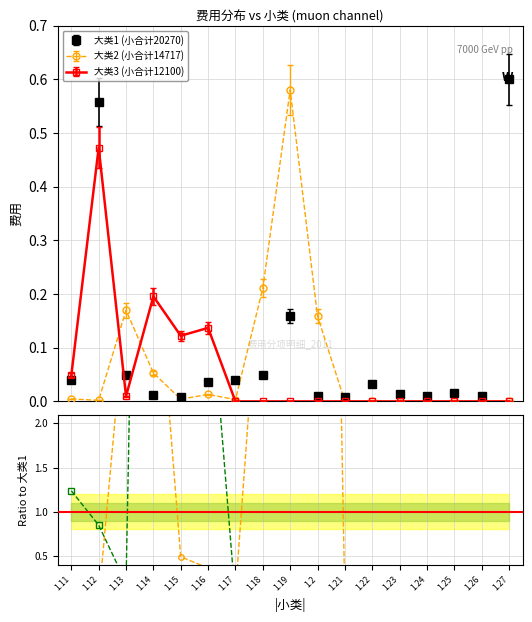

What is the difference between the maximum and second lowest values in the 大类3 (小合计12100) series?

0.5